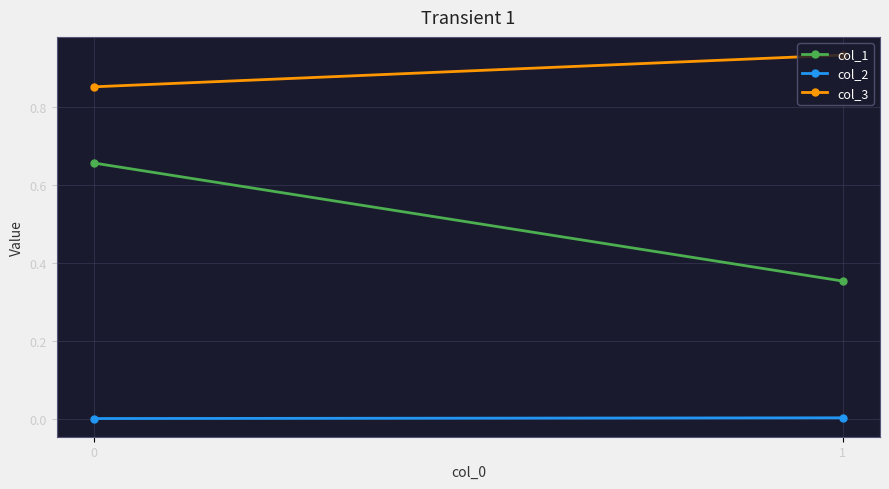

What is the total value across all series at 0?

1.5